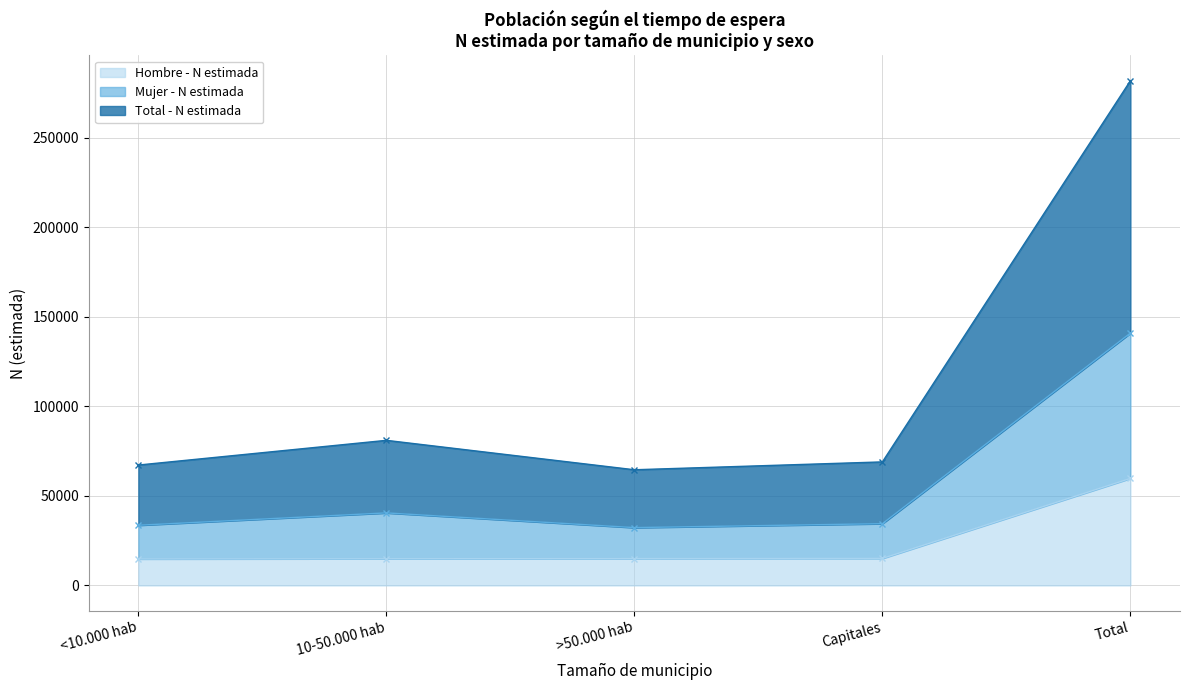

At which category is the sum across all series the highest?

Total